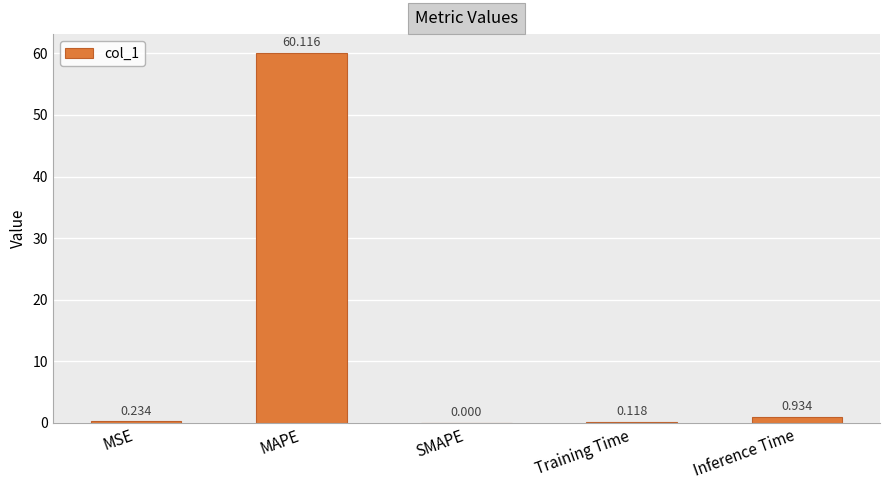

Which has a higher value, MAPE or Training Time?

MAPE